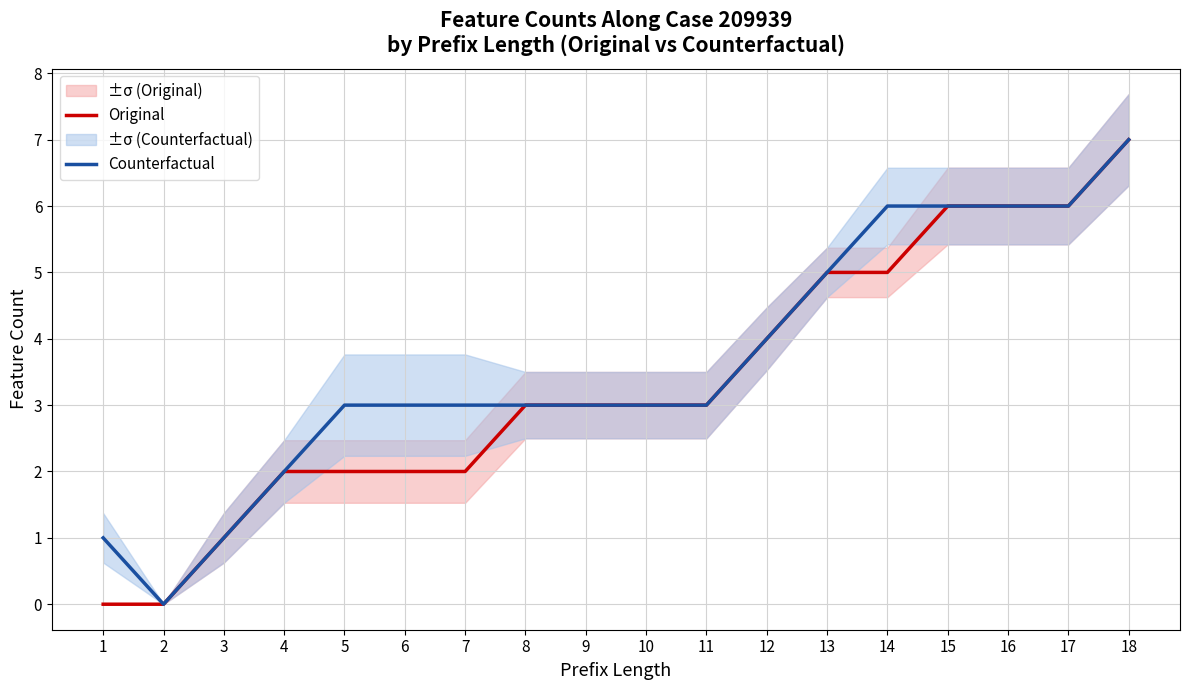

How many Counterfactual values are between 3 and 6?

13